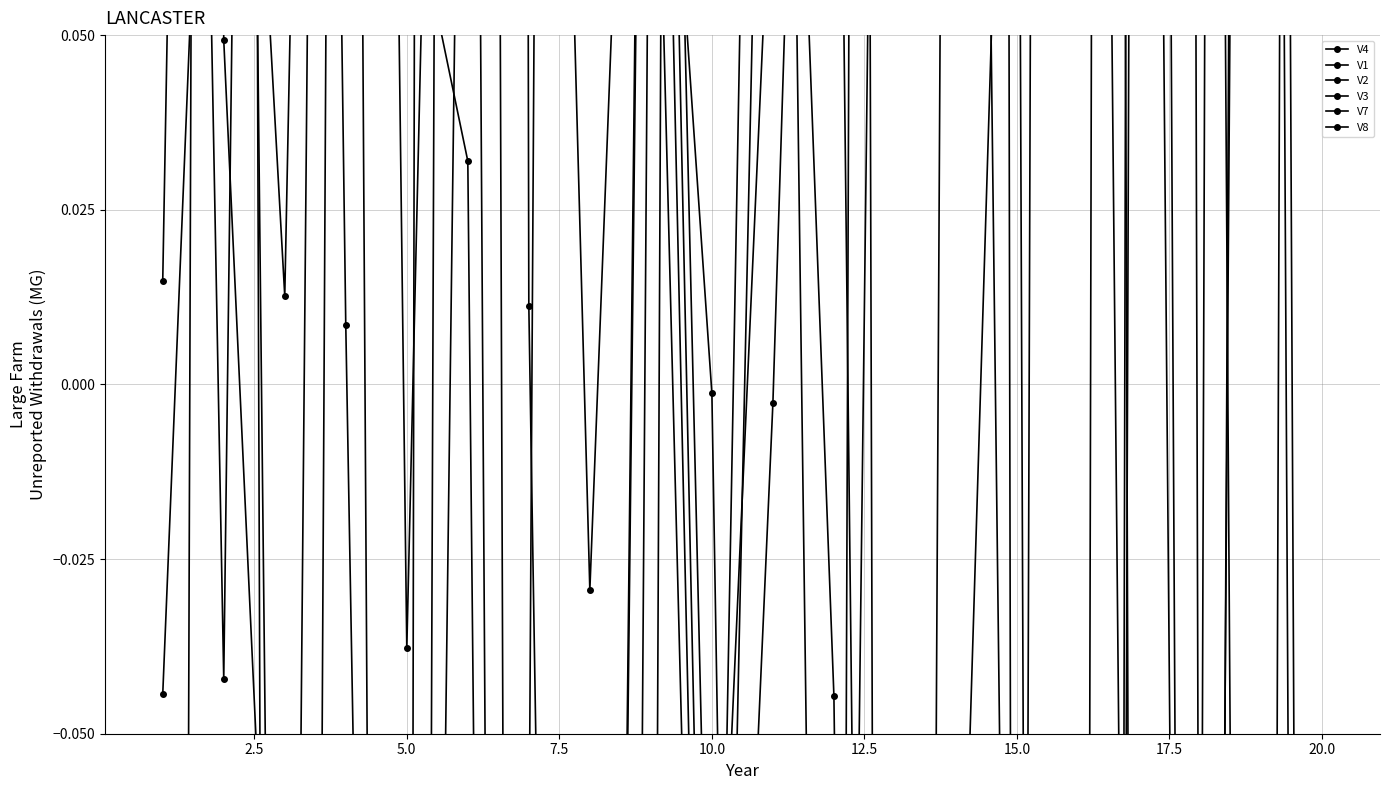

The V3 series shows -0.3 at 18. True or false?

False